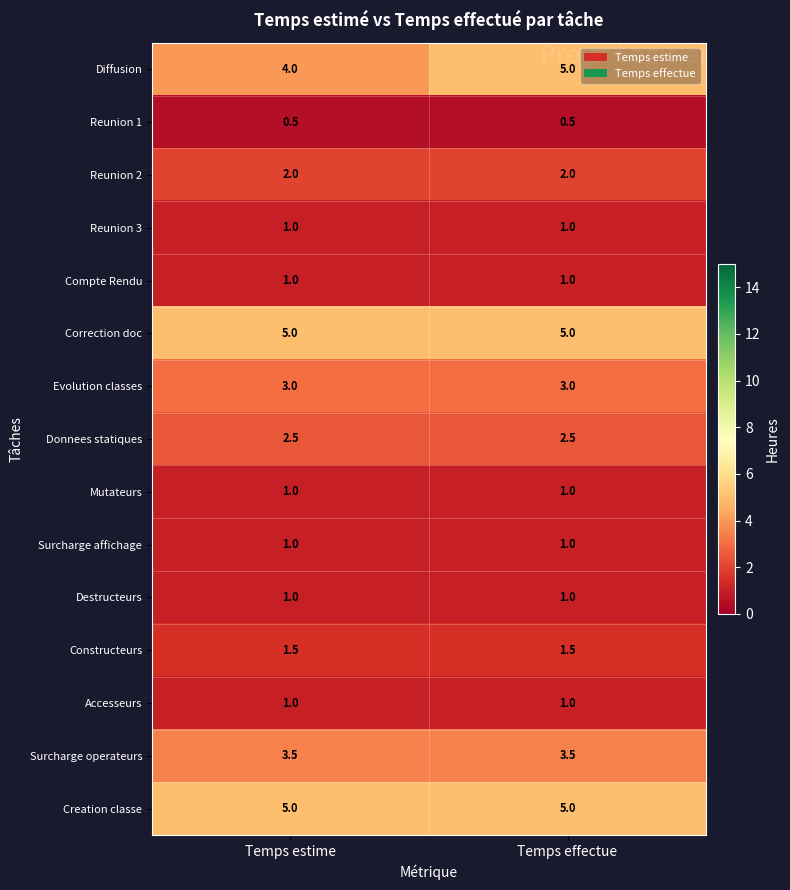

Is it true that Mutateurs equals 1.0 at Temps estime?

True